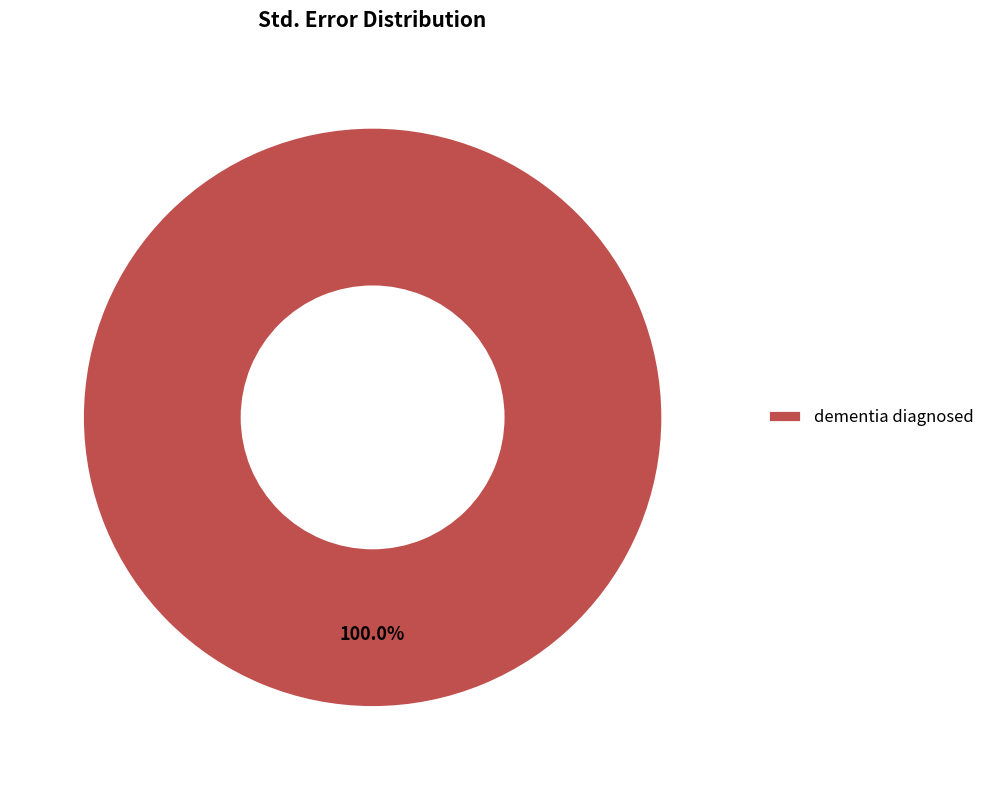

Rank the categories by value from lowest to highest.

dementia diagnosed